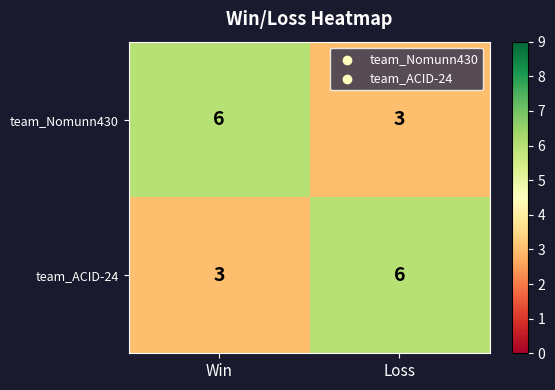

Reading right to left, what are all the values shown in this chart?

team_Nomunn430: Loss=3	Win=6
team_ACID-24: Loss=6	Win=3